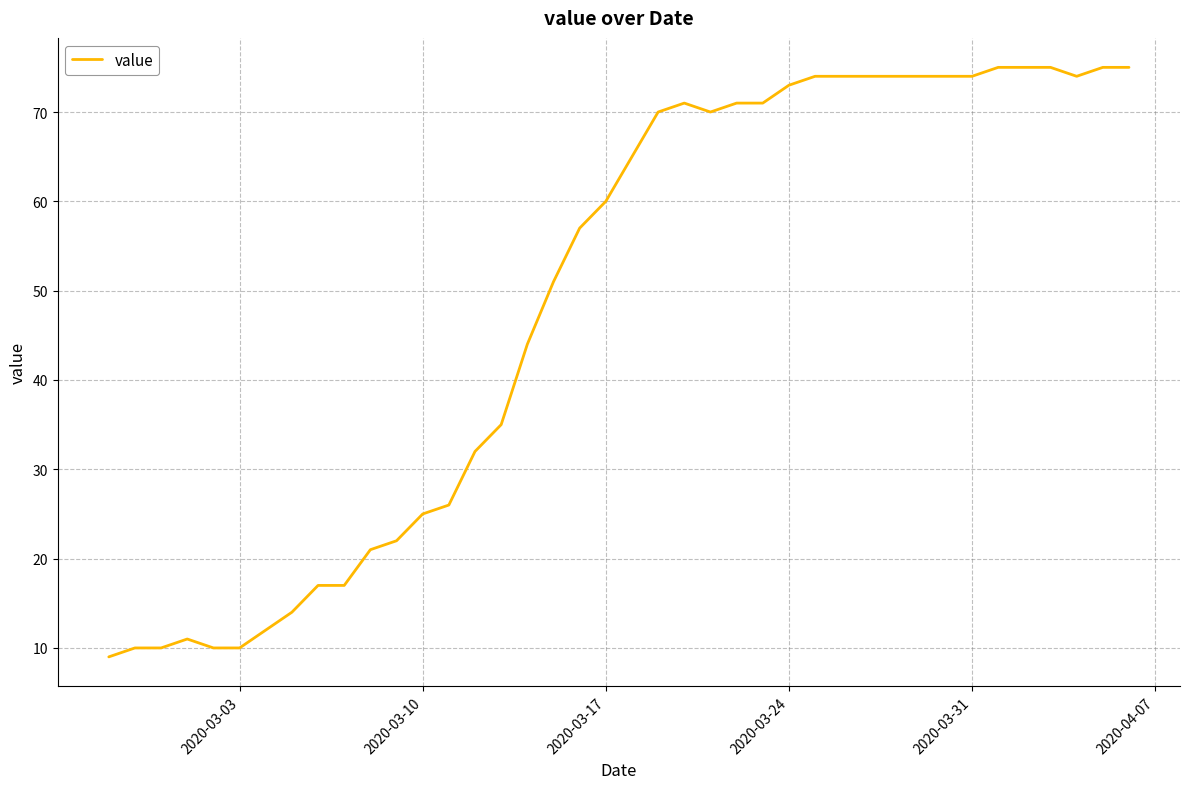

What is the maximum value shown in the chart?

75